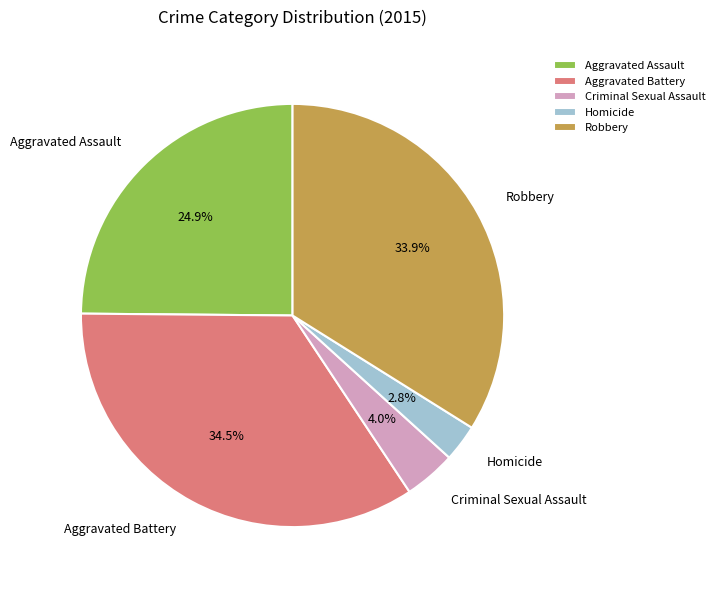

To the nearest percent, what percentage of the pie is Robbery?

34%